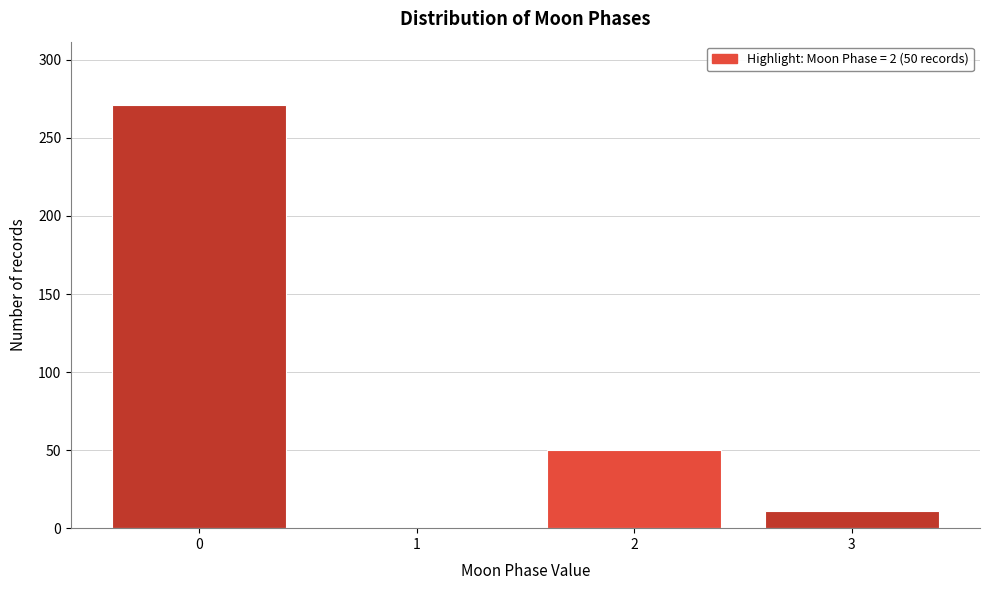

Reading left to right, what are all the values shown in this chart?

0=271	1=0	2=50	3=11